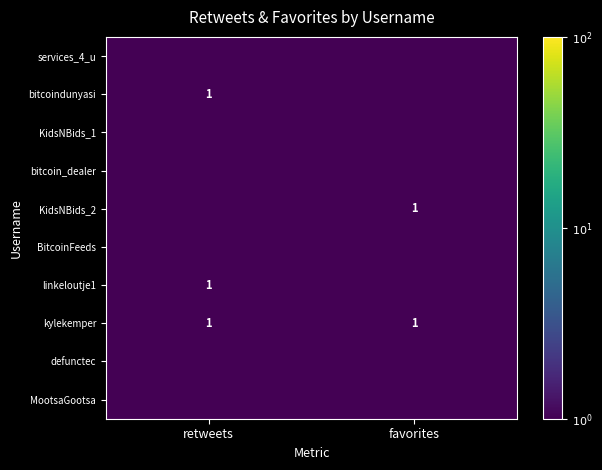

What is the highest value of the kylekemper series?

1.0